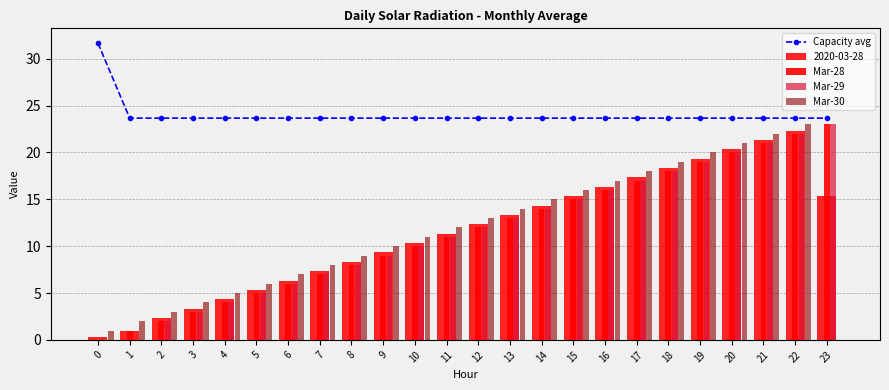

How many positive values does the Mar-30 series have?

23